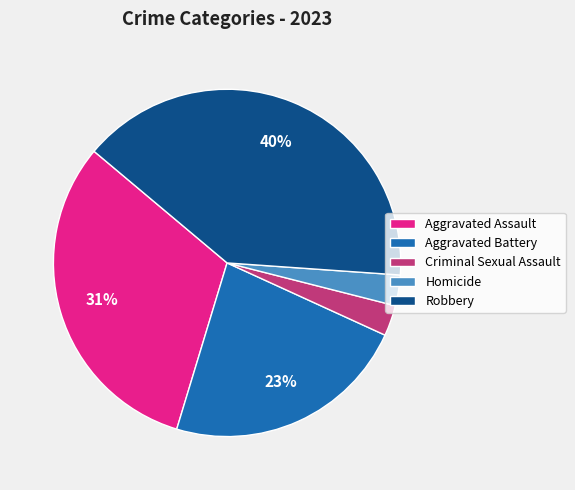

To the nearest percent, what percentage of the pie is Robbery?

40%